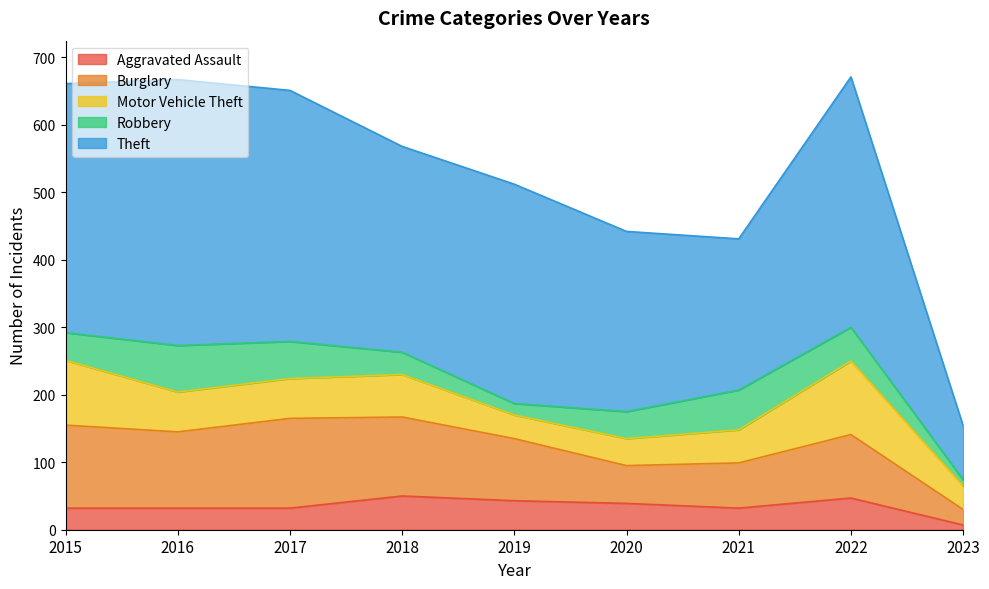

The value of Robbery at 2021 is 59. True or false?

True